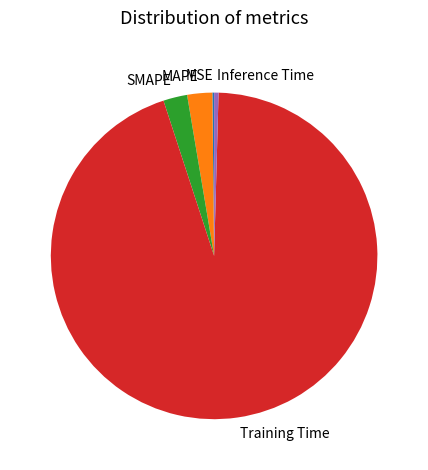

Is it true that MAPE is 13% of the pie?

False